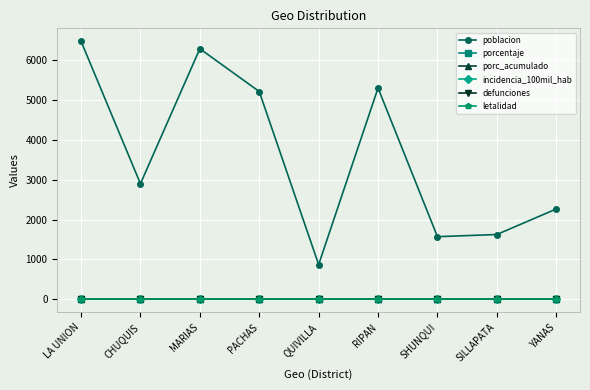

Which series has the widest spread of values?

poblacion